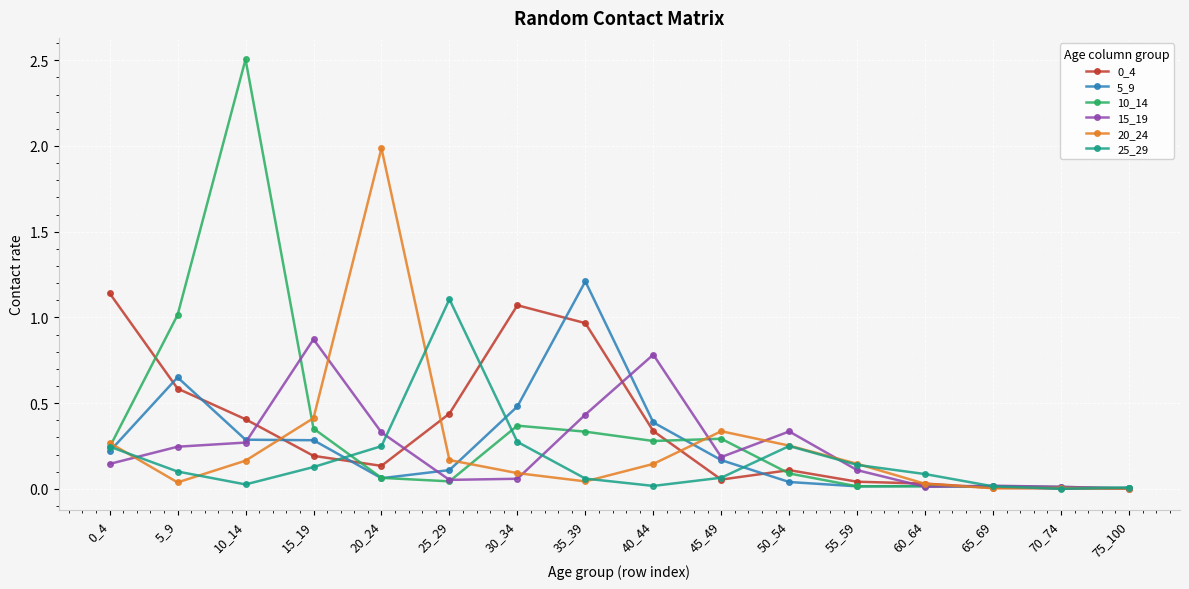

Is the value of 5_9 at 45_49 greater than the value of 0_4 at 0_4?

No